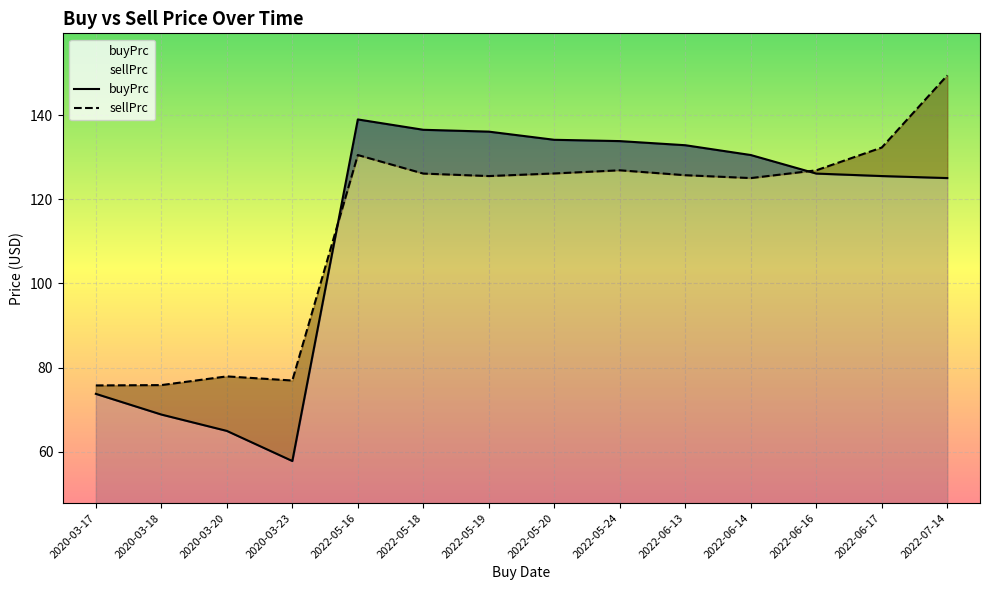

Which label corresponds to the smallest value in the chart?

2020-03-23